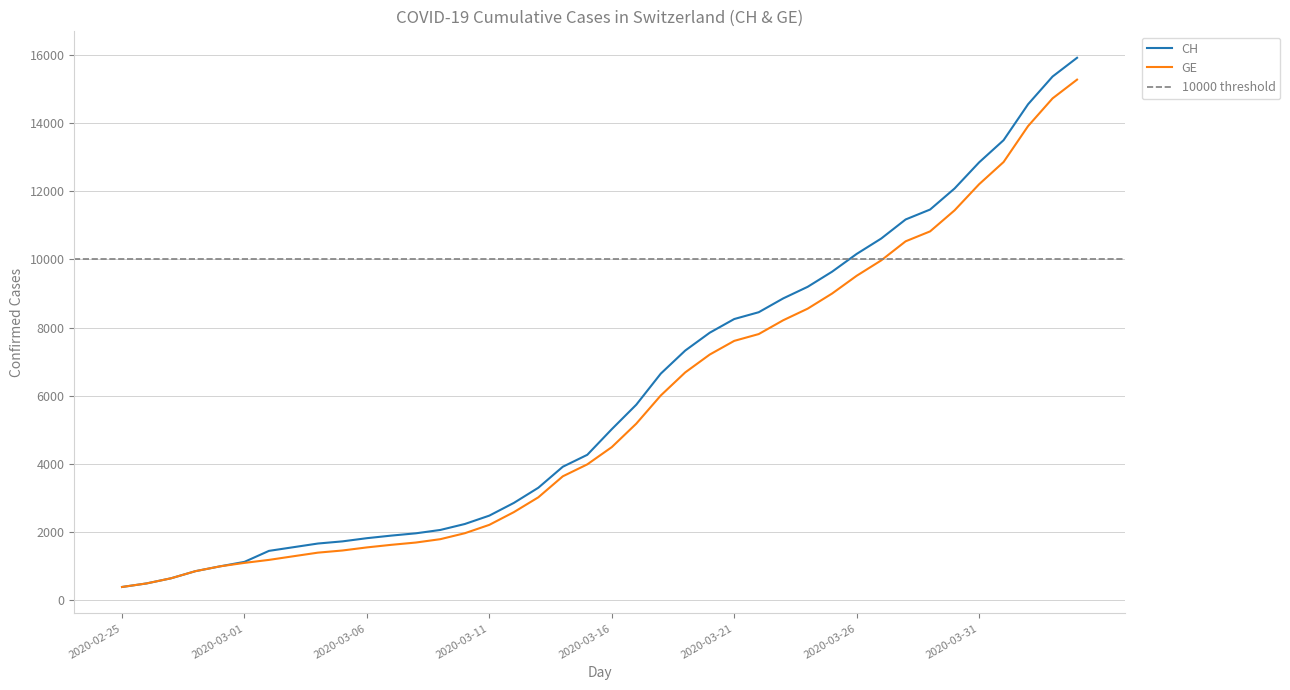

What is the minimum value shown in the chart?

375